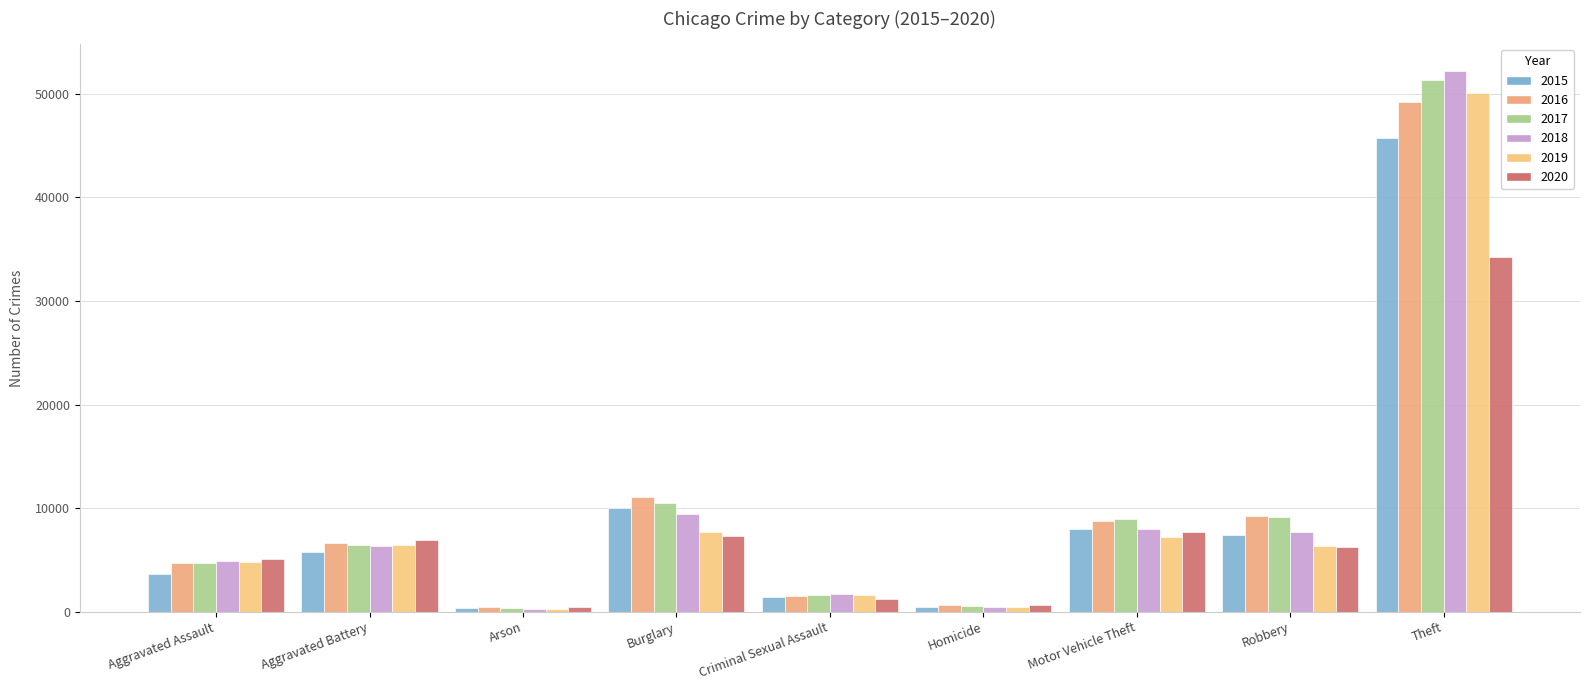

True or false: 2017 has a value of 1085 at Criminal Sexual Assault.

False